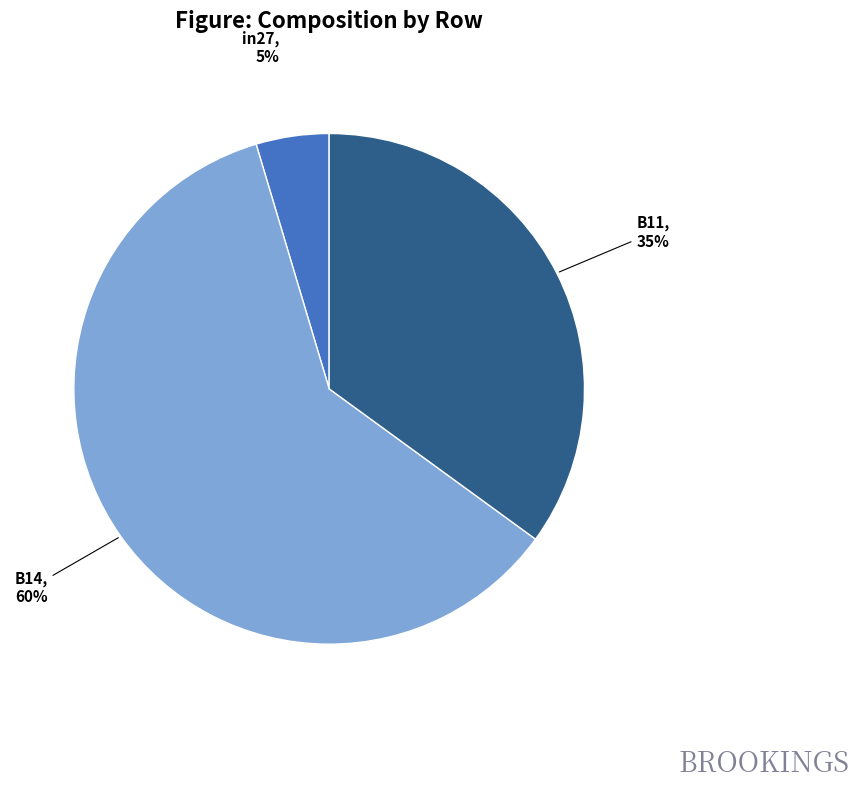

Rank the categories by value from lowest to highest.

in27, B11, B14